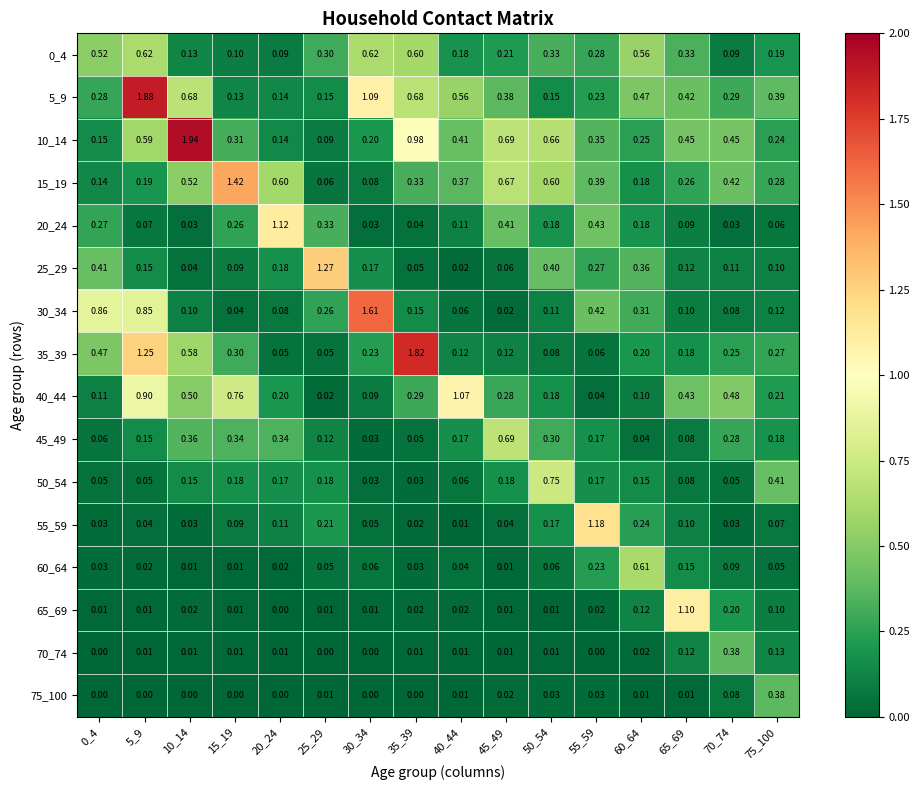

Is the value of 25_29 at 15_19 greater than the value of 5_9 at 40_44?

No